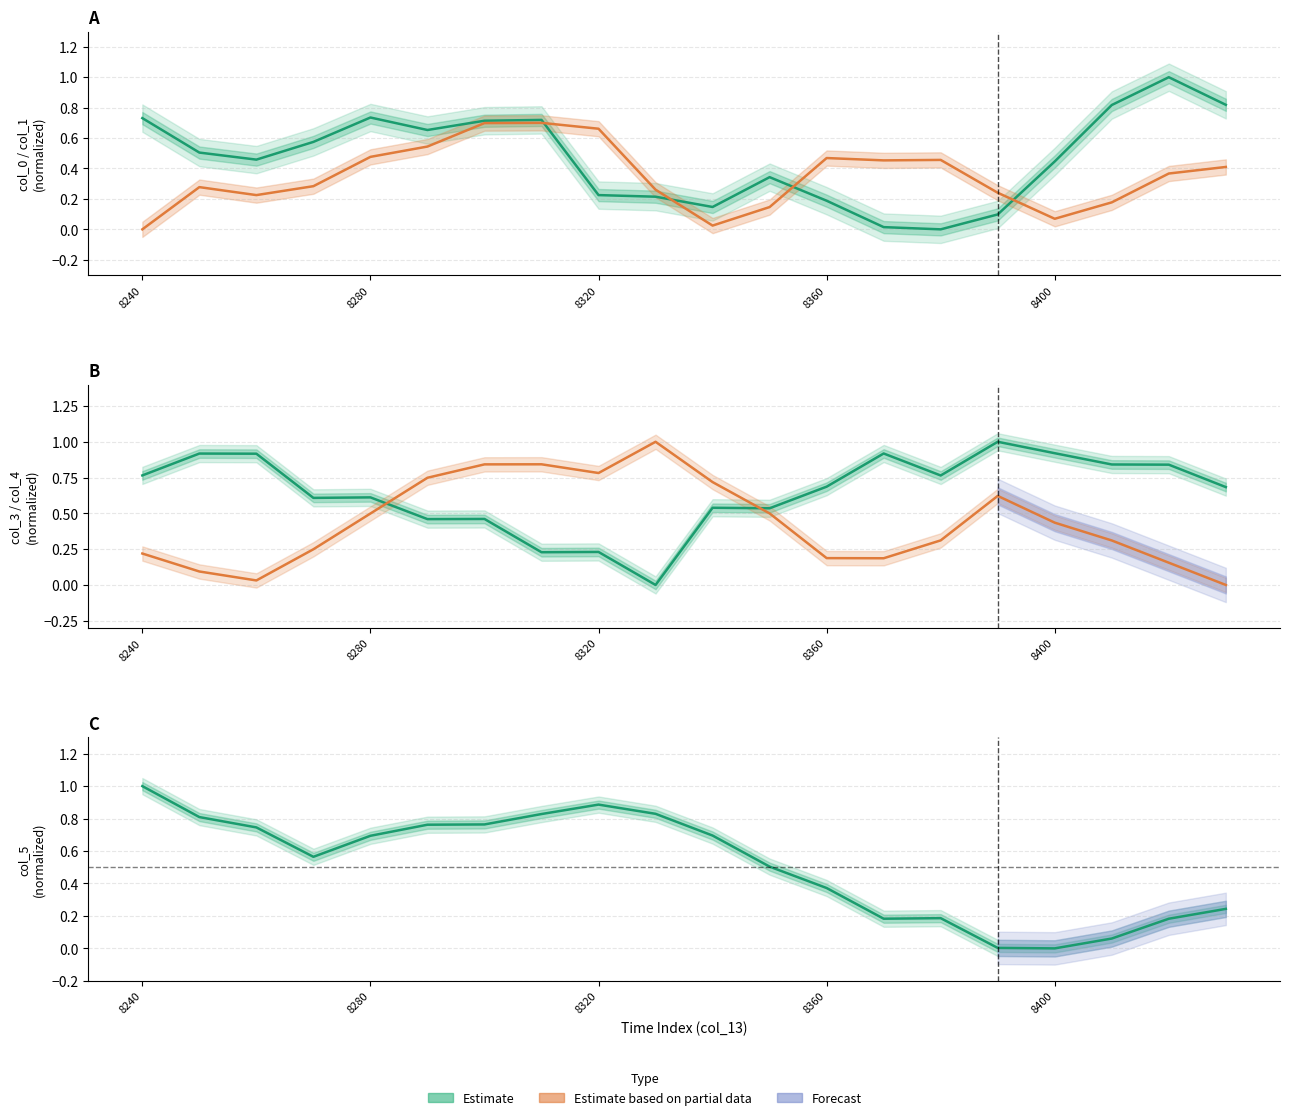

The col_1 (Partial) series shows 0.4 at 18. True or false?

True